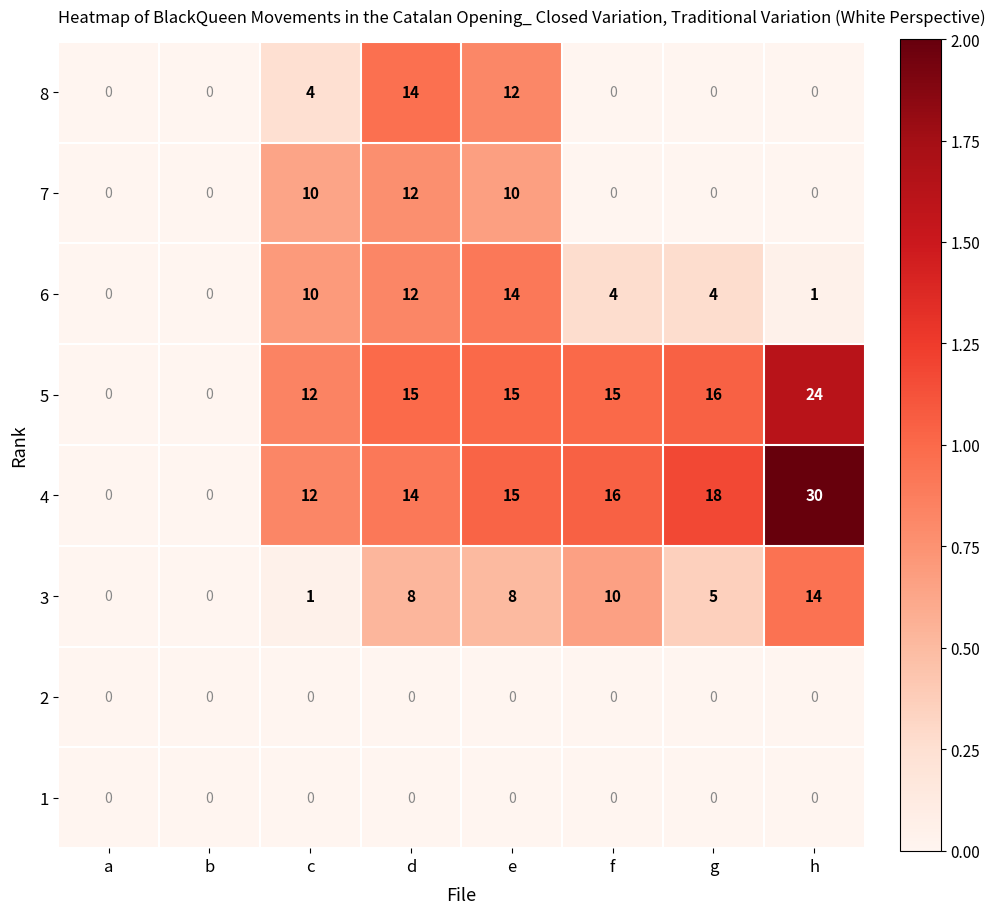

Is it true that 1 equals 0 at g?

True